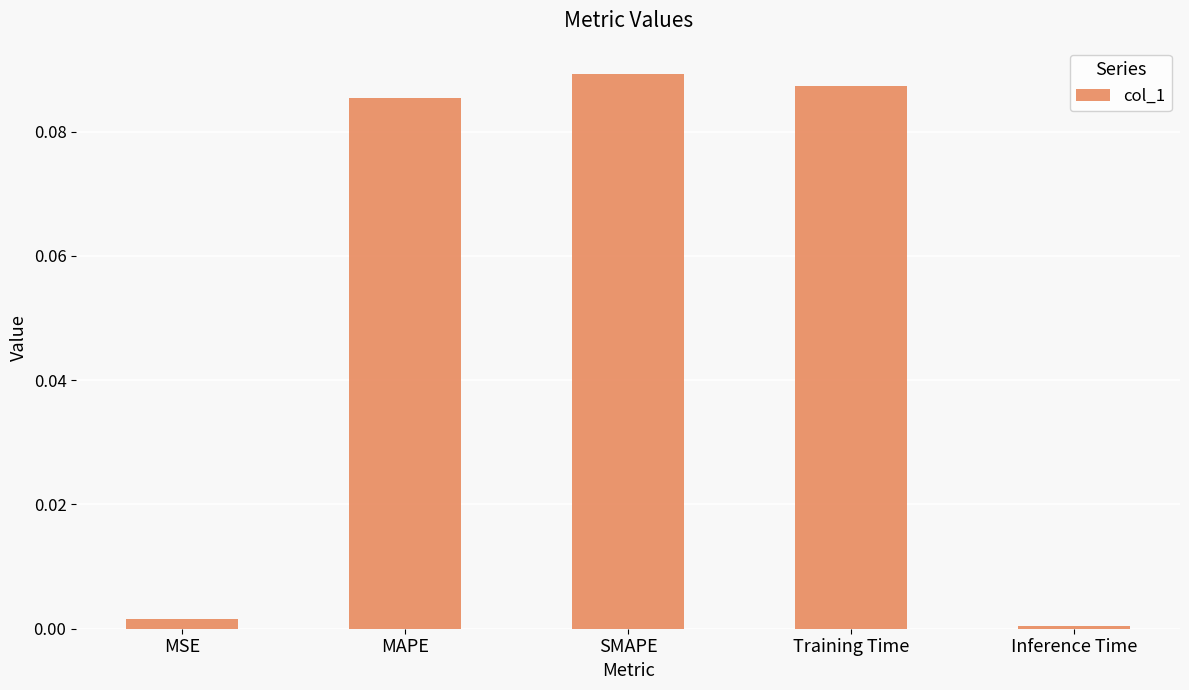

Which has a higher value, Training Time or Inference Time?

Training Time